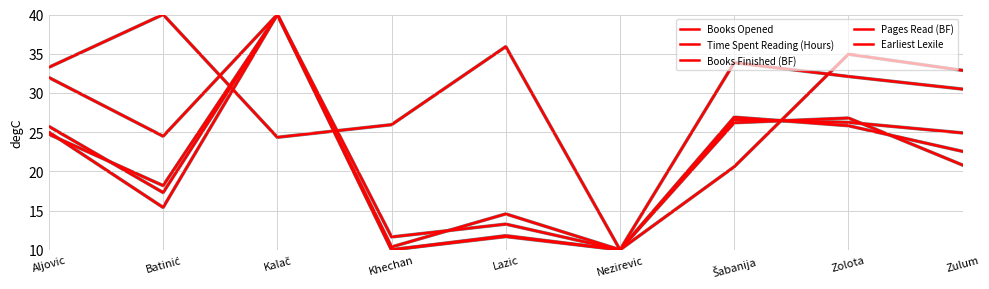

Which has a higher value, Šabanija or Khechan?

Šabanija